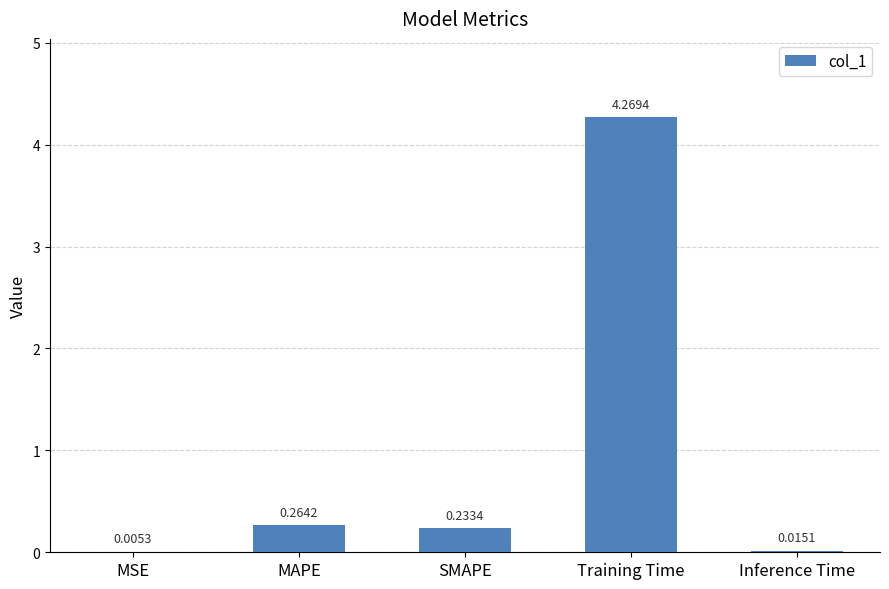

What is the change in value from MSE to SMAPE?

+0.2